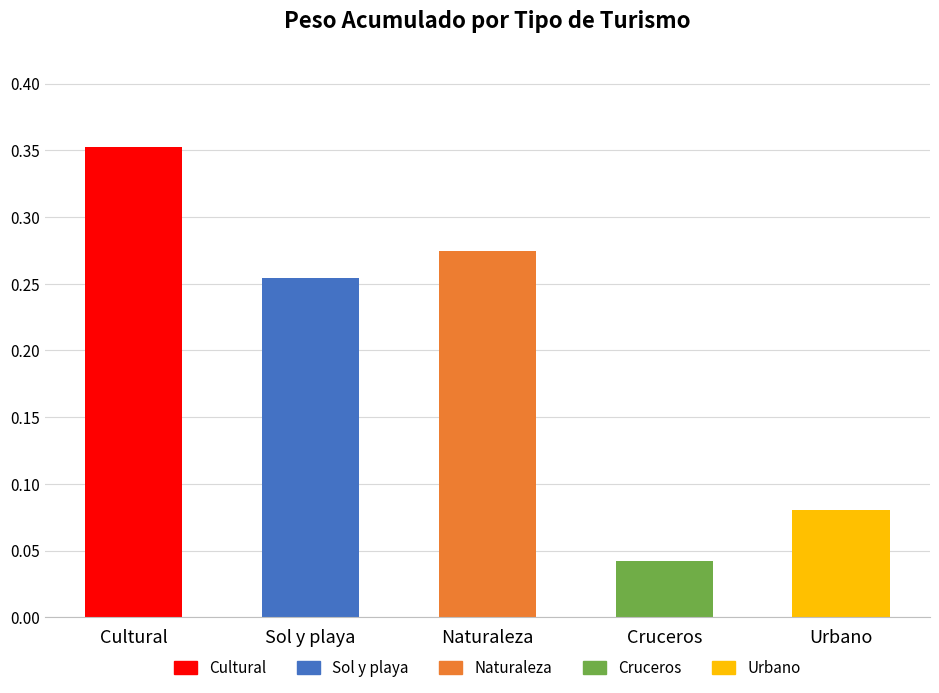

List the labels in order of value, smallest first.

Cruceros, Urbano, Sol y playa, Naturaleza, Cultural